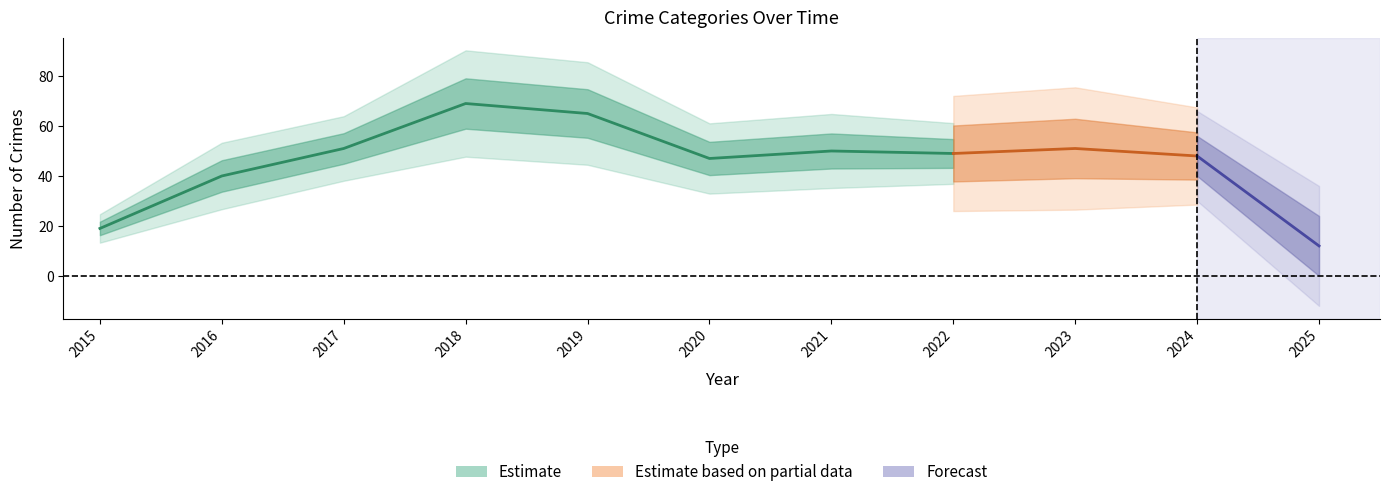

True or false: Robbery has more than 1 interior local peaks.

True